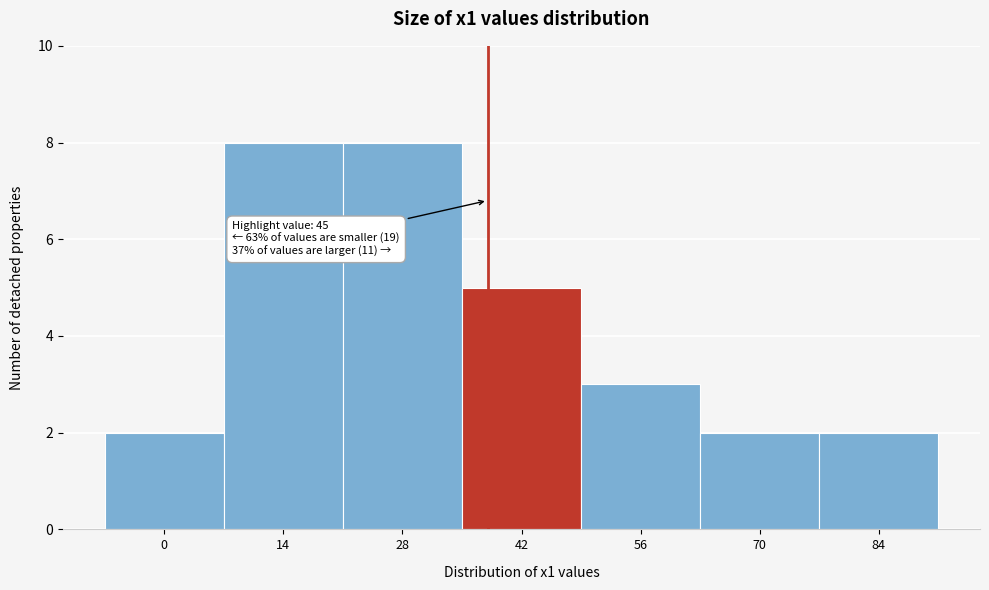

Reading left to right, extract all data points from this chart.

0=2	14=8	28=8	42=5	56=3	70=2	84=2